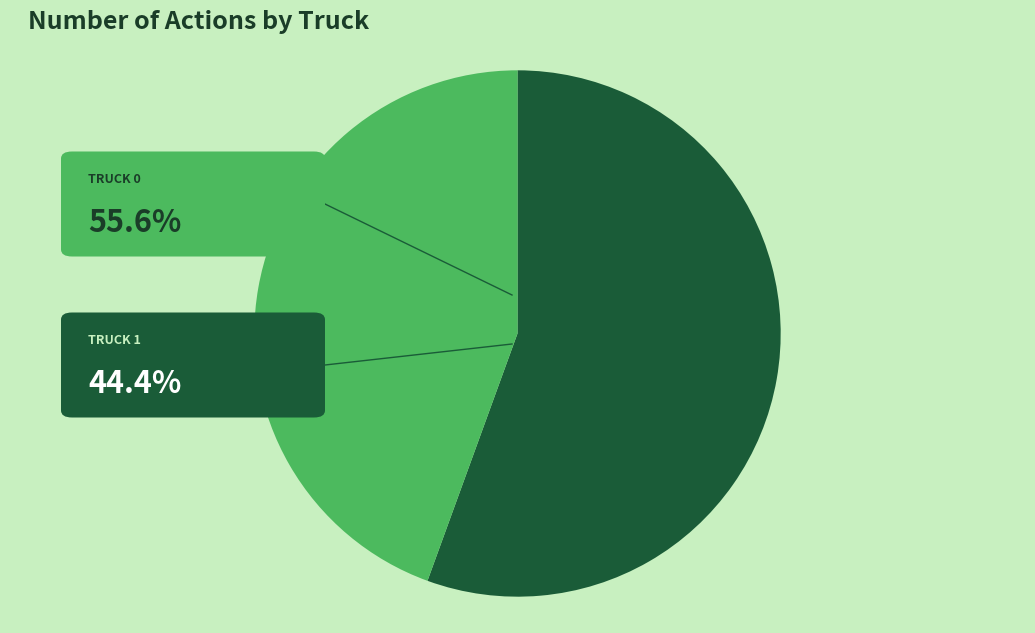

Does any single category account for the majority?

Yes